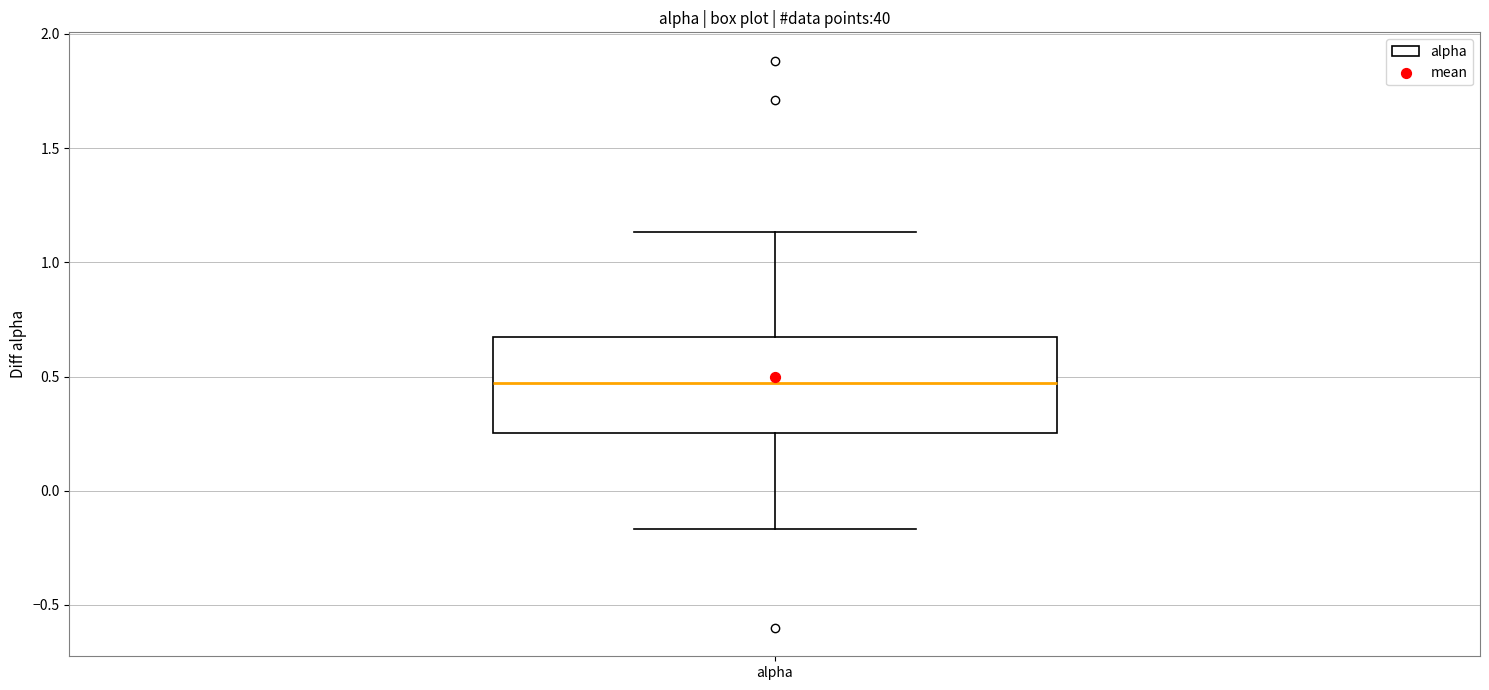

Where is the upper edge of the box for alpha on the y-axis? The values are not printed on the chart, so give them approximately, as read against the axis.

0.65